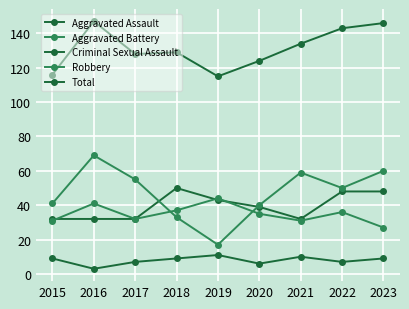

Where do Aggravated Assault and Aggravated Battery first cross each other?

2015 and 2016